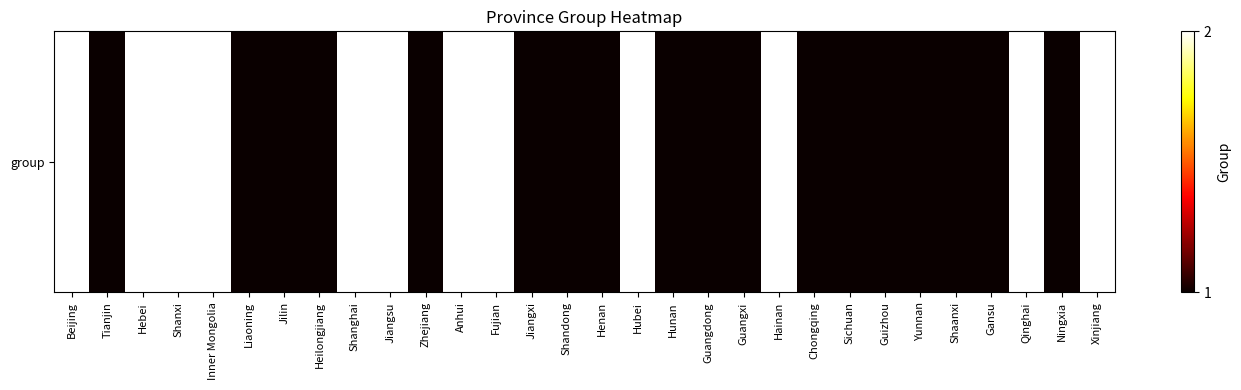

Is it true that the value at Henan is 2?

False